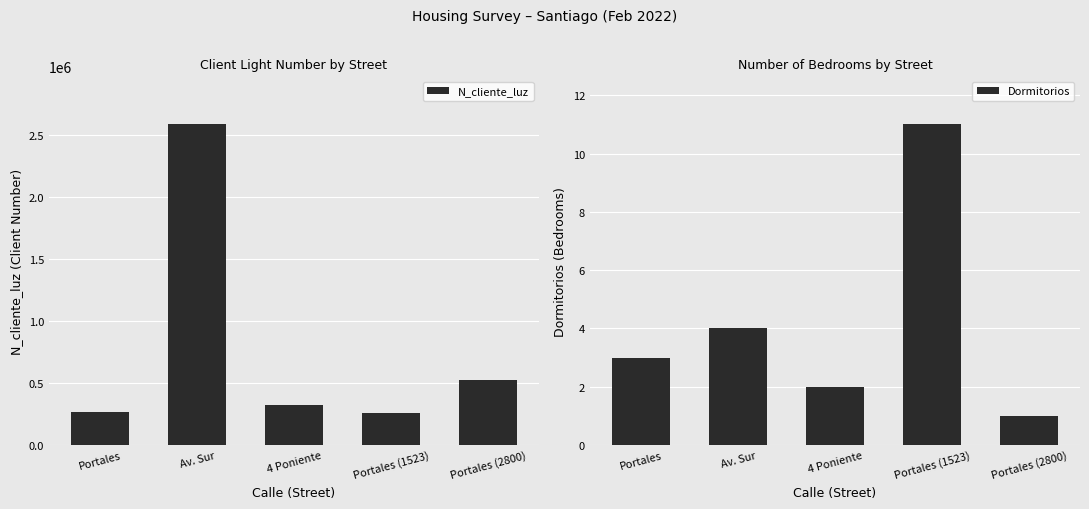

Is it true that N_cliente_luz equals 2586314 at Av. Sur?

True